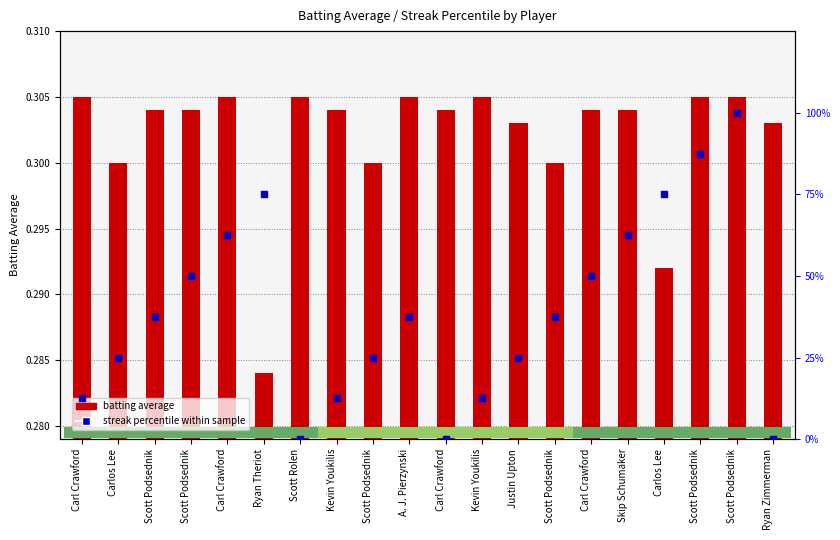

Which series contains the lowest Y value?

streak percentile